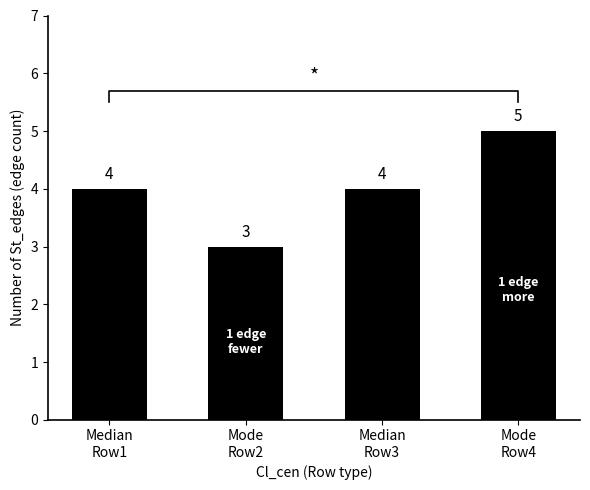

True or false: the data shows 4 at Median
Row1.

True